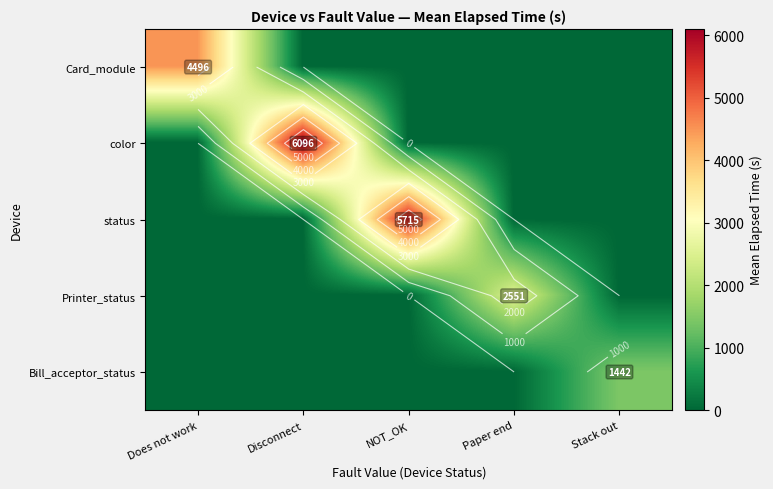

Is it true that color equals 0.0 at Paper end?

True